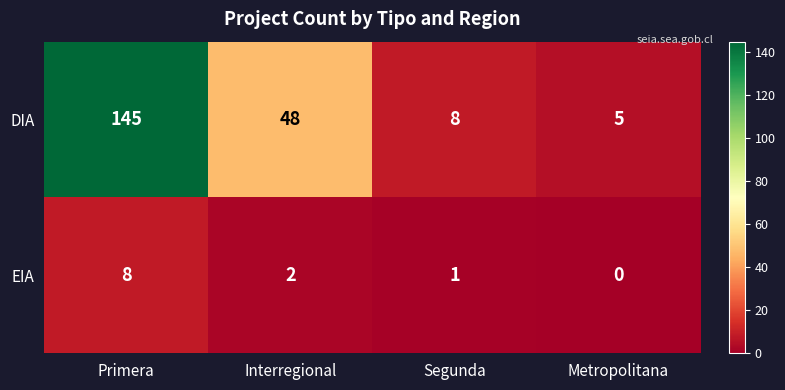

Reading right to left, transcribe all the data shown in this chart.

DIA: Metropolitana=5	Segunda=8	Interregional=48	Primera=145
EIA: Metropolitana=0	Segunda=1	Interregional=2	Primera=8